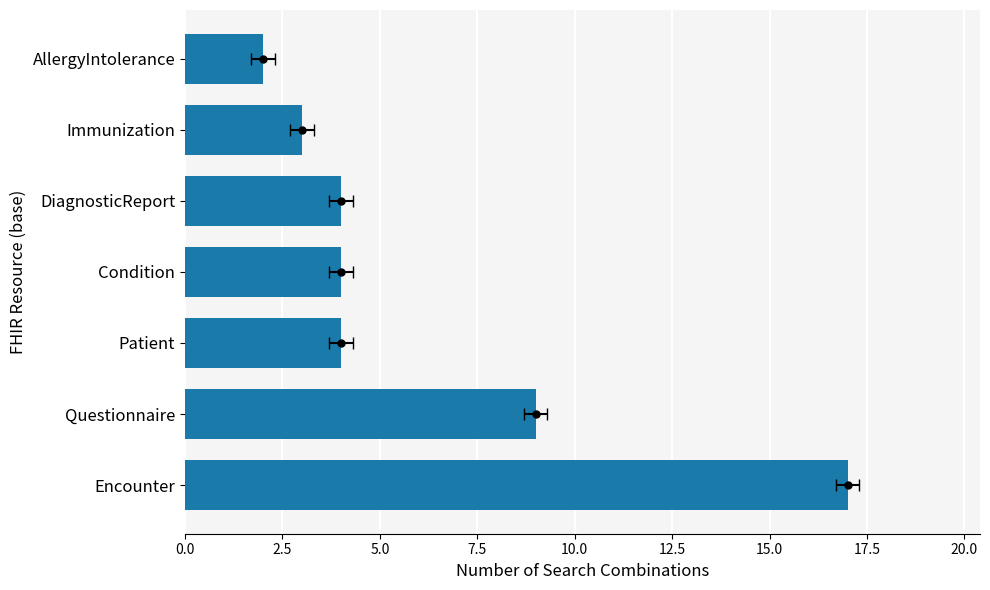

What is the difference between the values at AllergyIntolerance and Encounter?

15